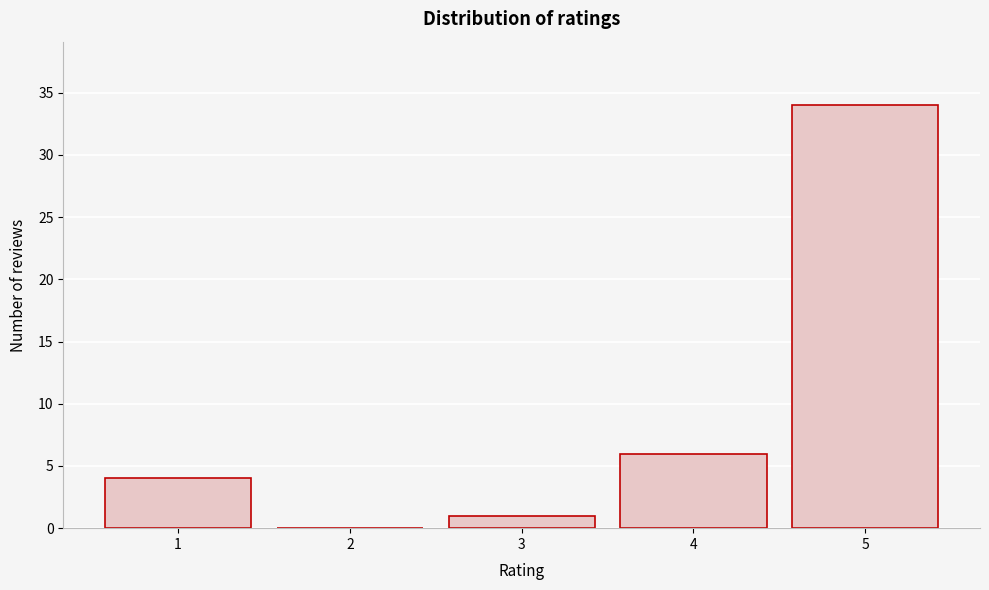

Reading right to left, transcribe all the data shown in this chart.

5=34	4=6	3=1	2=0	1=4